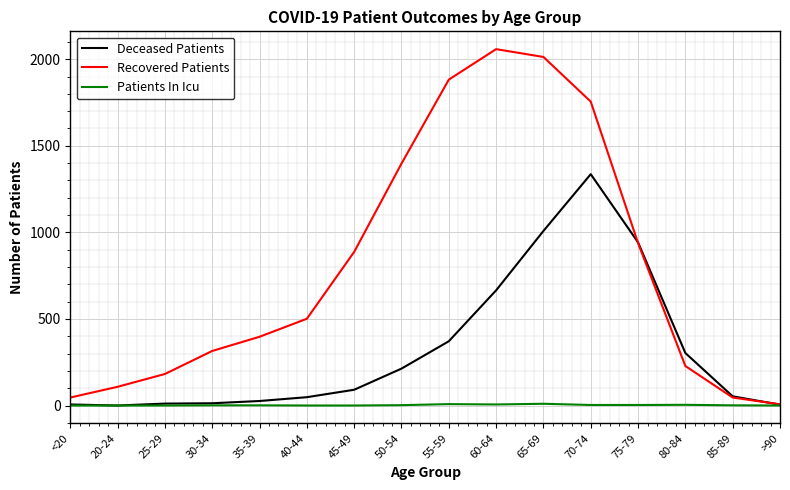

What is the average value of the Deceased Patients series?

318